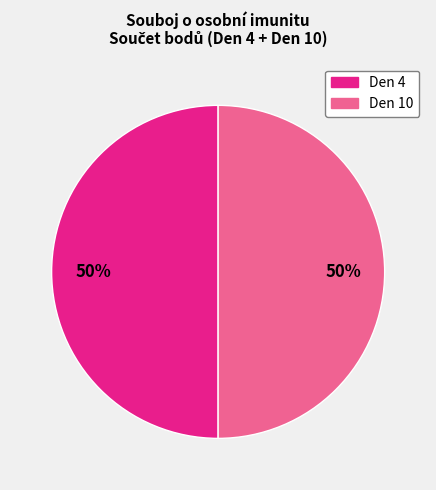

To the nearest percent, what is the average slice percentage?

50%